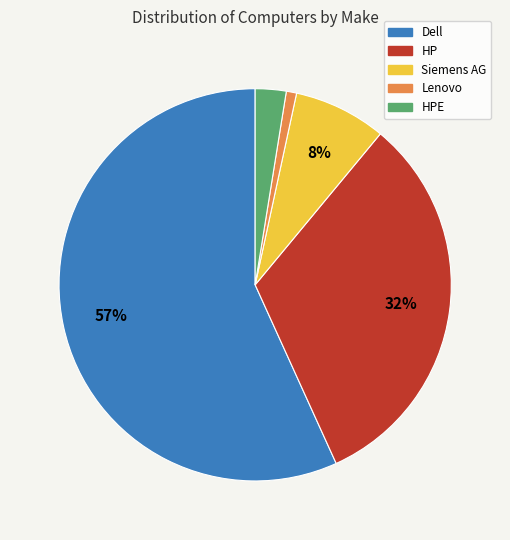

Is there a majority slice in this chart?

Yes